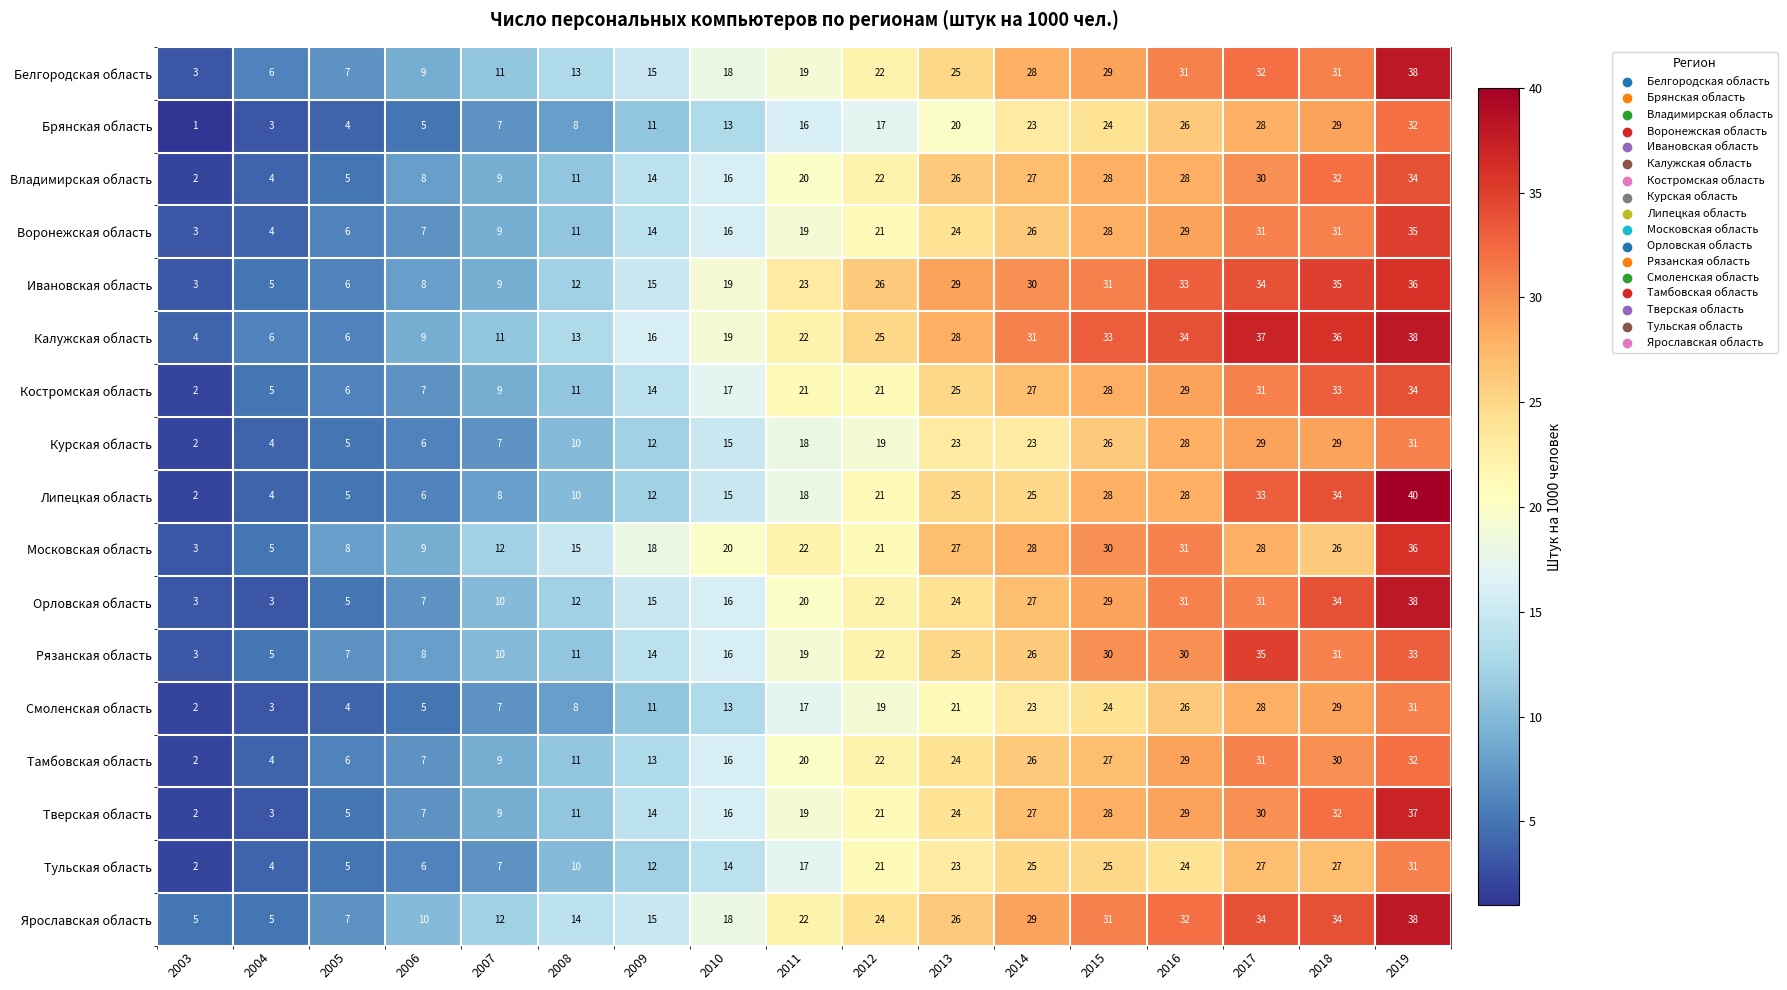

Is it true that Московская область equals 47 at 2019?

False